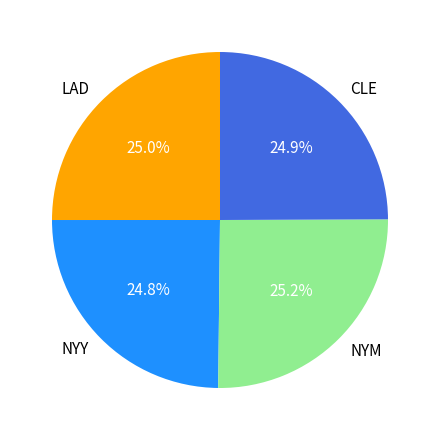

What is the ratio of the value at CLE to the value at LAD?

1.0